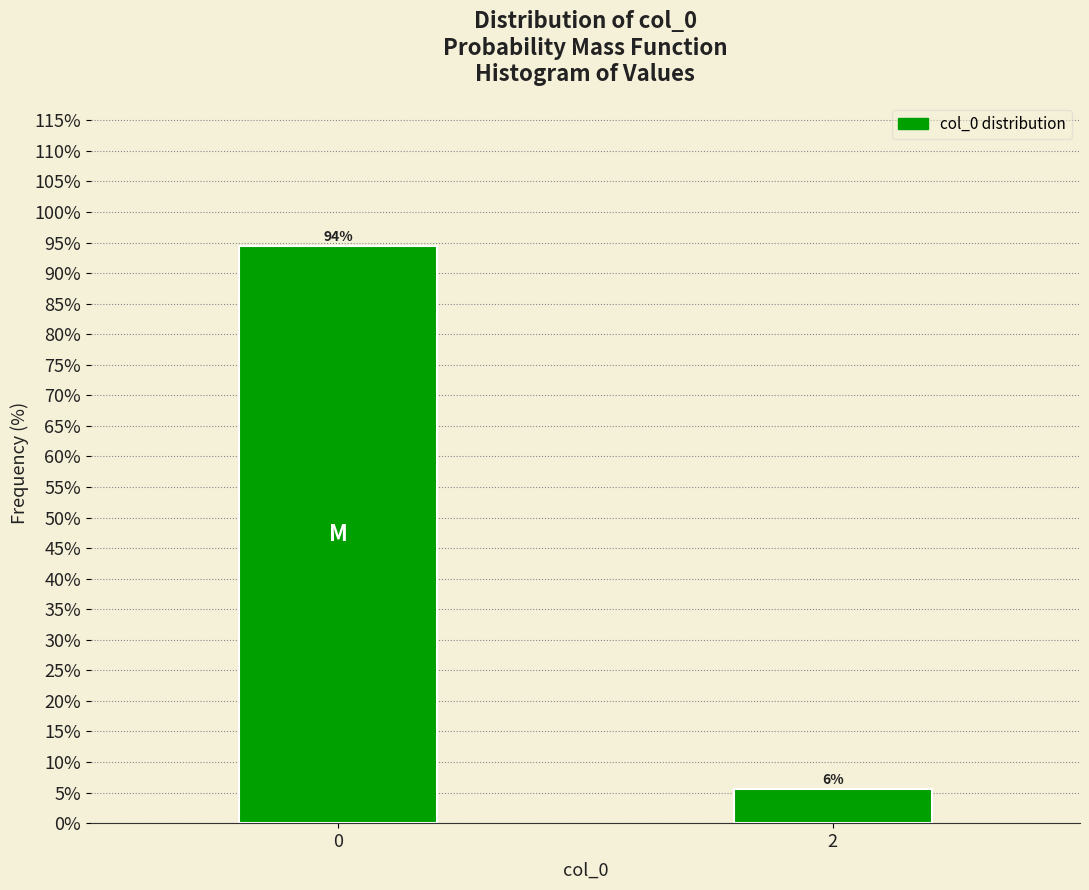

What is the sum of the values at 2 and 0?

100.0